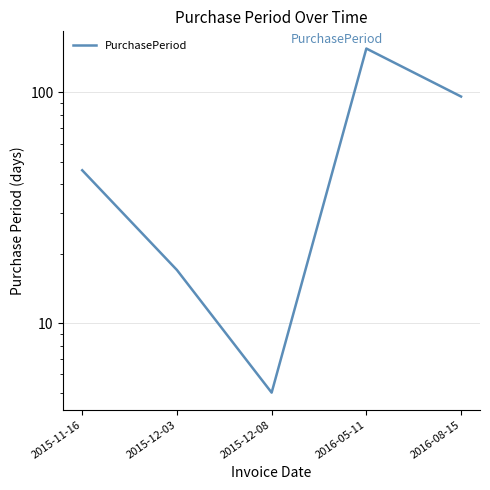

What is the approximate value at 2016-05-11?

155